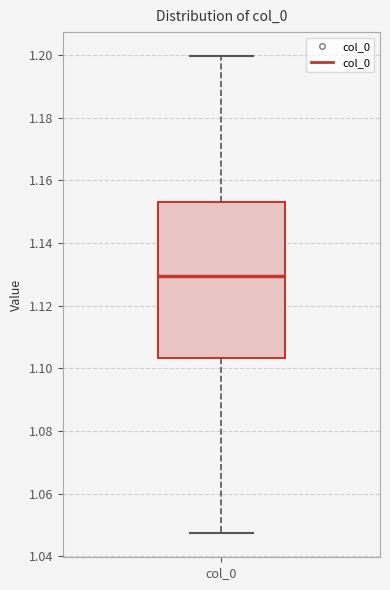

Read this box plot against the y-axis: the position of the median line, the range covered by the box, and the ends of both whiskers. The values are not printed on the chart, so give them approximately, as read against the axis.

median 1.130, box 1.104 to 1.152, whiskers 1.048 to 1.200